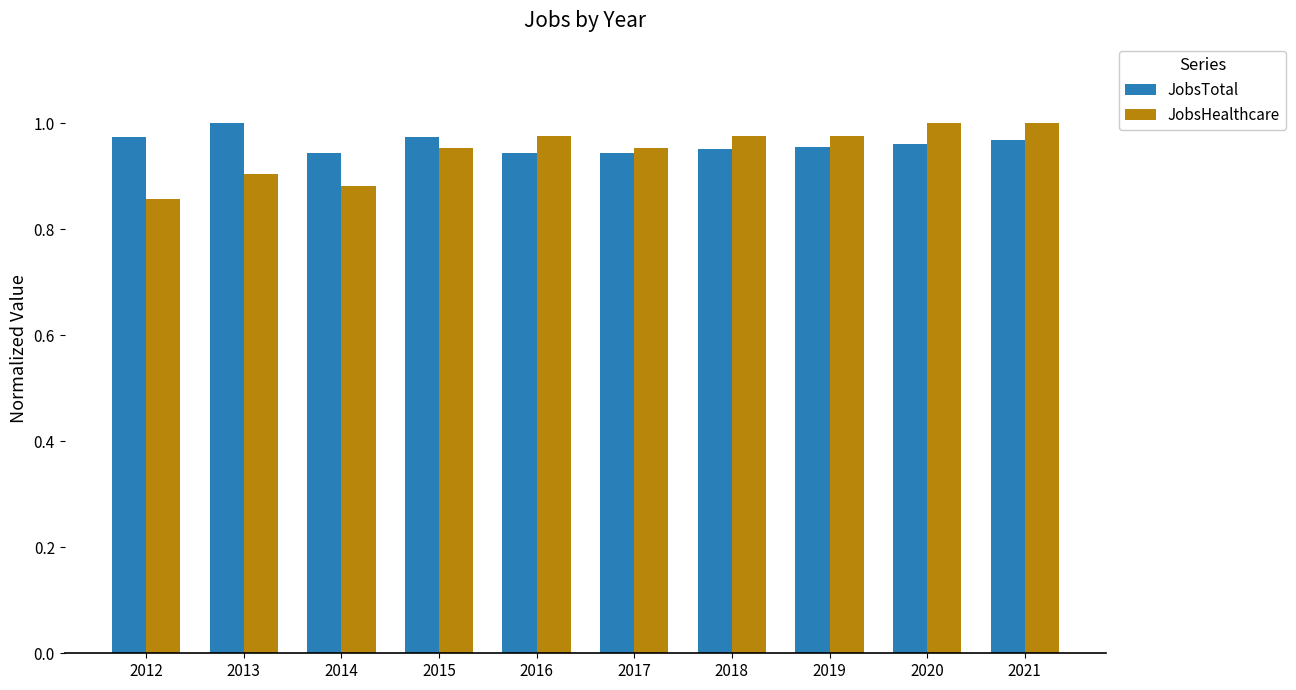

Which series changed the most between 2019 and 2021?

JobsHealthcare